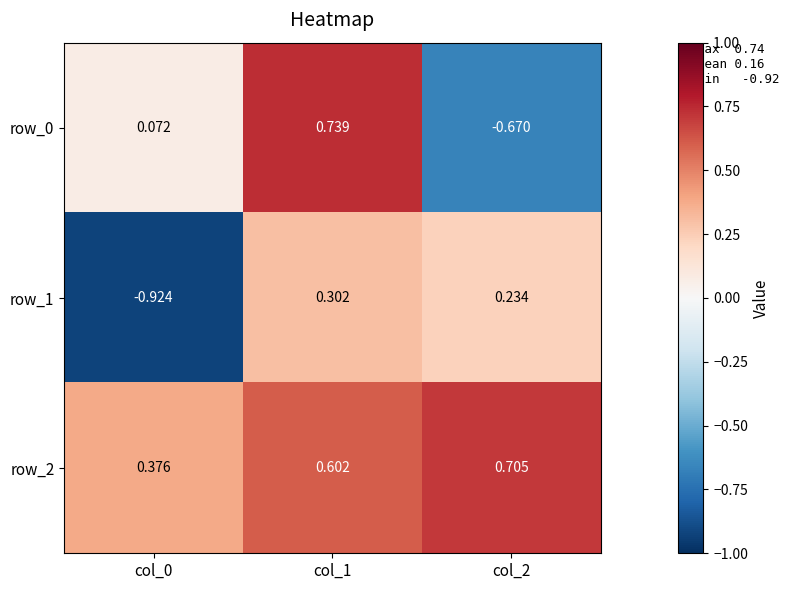

Is the value of row_0 at col_2 greater than the value of row_1 at col_2?

No